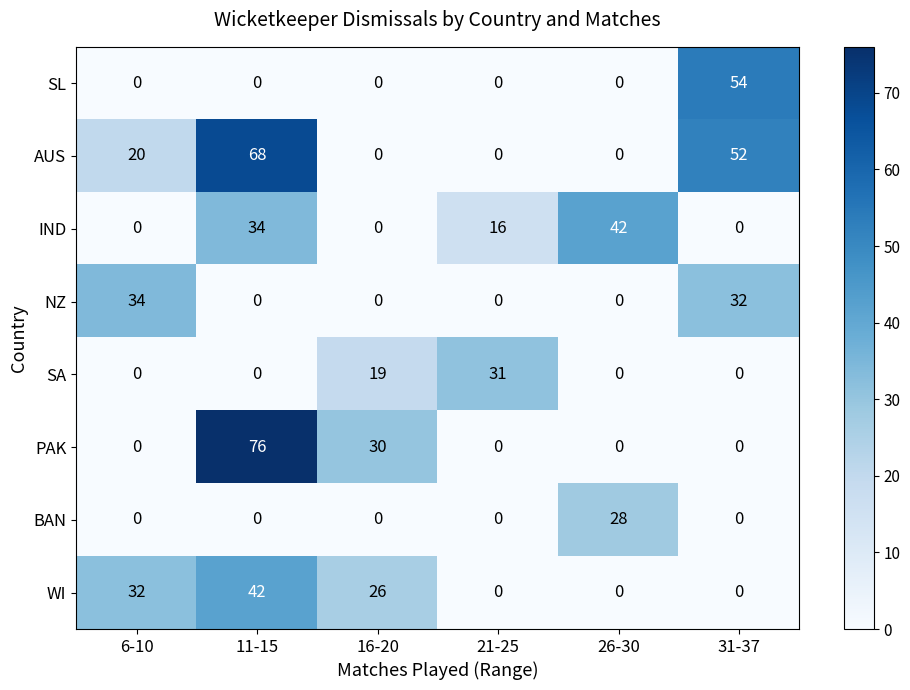

What is the difference between the highest and lowest values at 16-20?

30